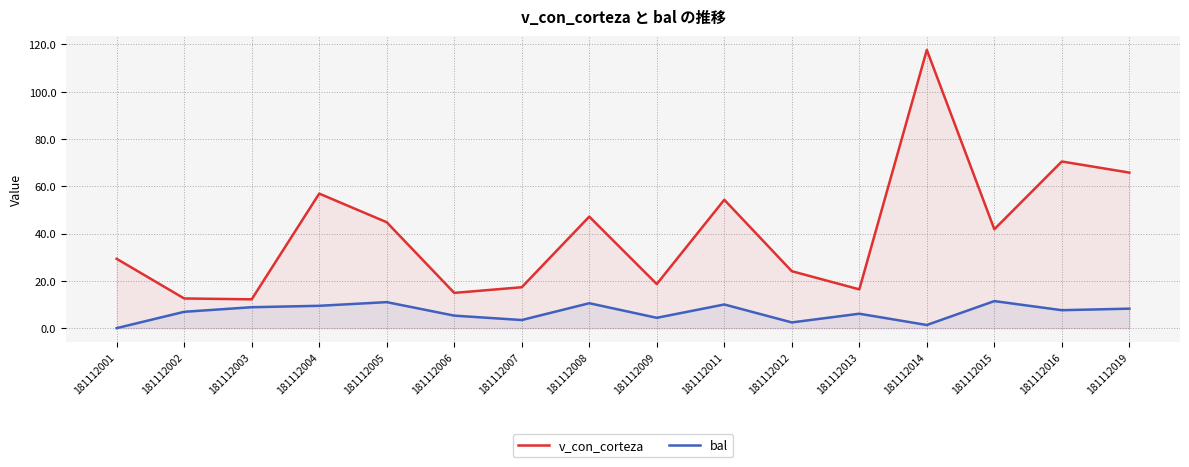

List the labels in order of v_con_corteza value, smallest first.

181112003, 181112002, 181112006, 181112013, 181112007, 181112009, 181112012, 181112001, 181112015, 181112005, 181112008, 181112011, 181112004, 181112019, 181112016, 181112014